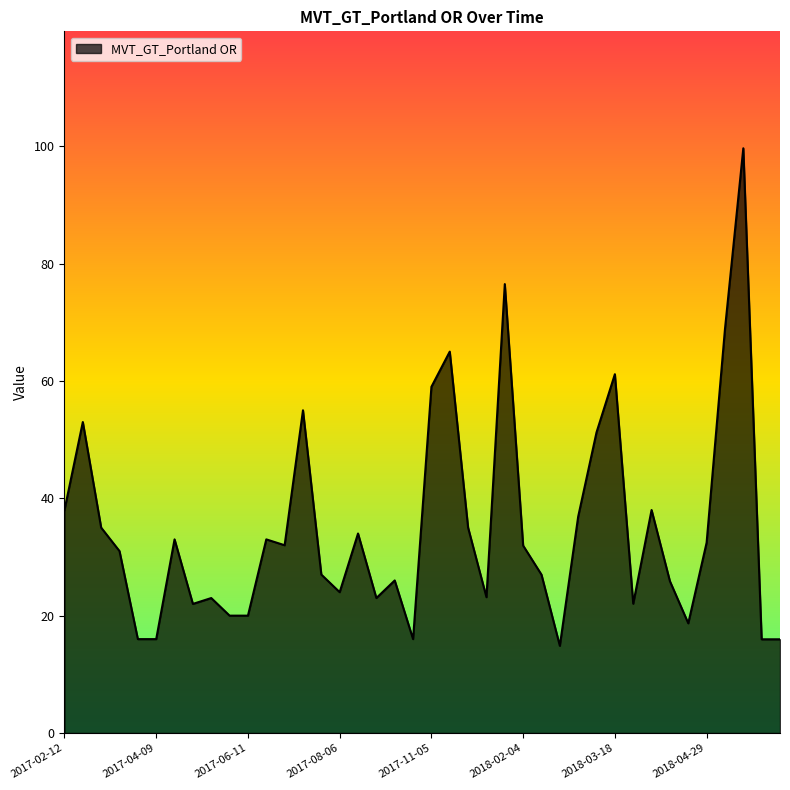

What is the difference between the maximum and minimum values?

84.8